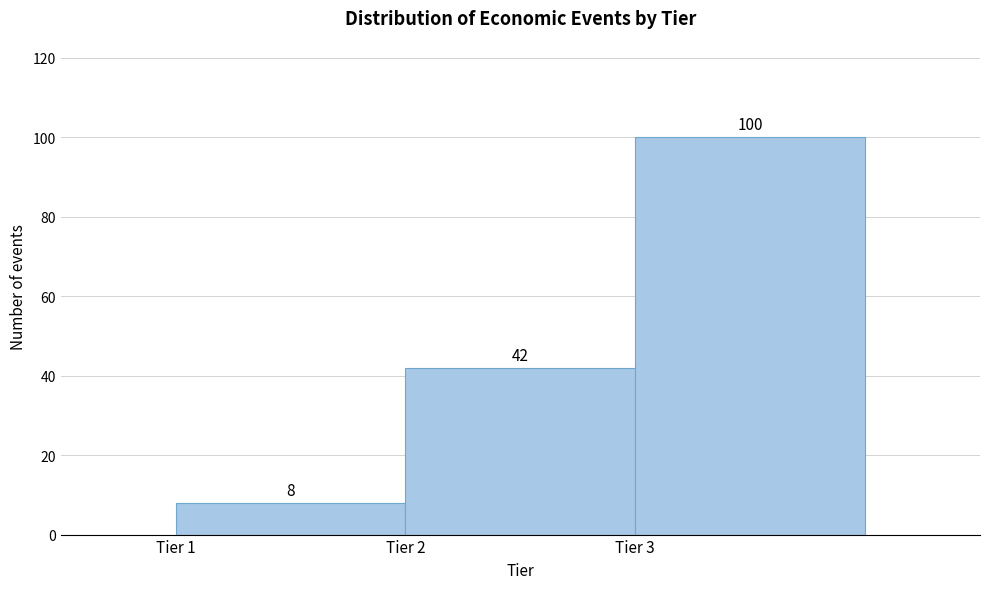

How tall is the bar that spans 2 to 3 on the x-axis?

42